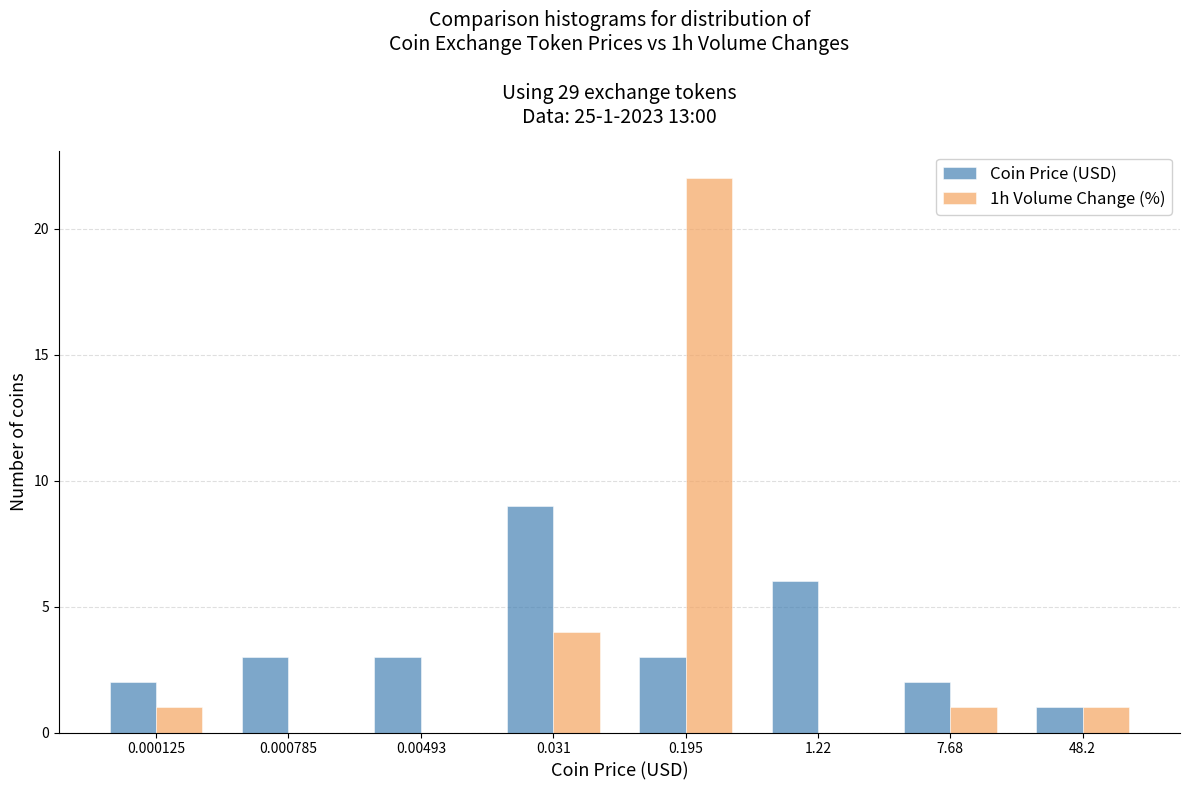

Reading left to right, list all the values displayed in this chart.

Coin Price (USD): 0.000125=2	0.000785=3	0.00493=3	0.031=9	0.195=3	1.22=6	7.68=2	48.2=1
1h Volume Change (%): 0.000125=1	0.000785=0	0.00493=0	0.031=4	0.195=22	1.22=0	7.68=1	48.2=1